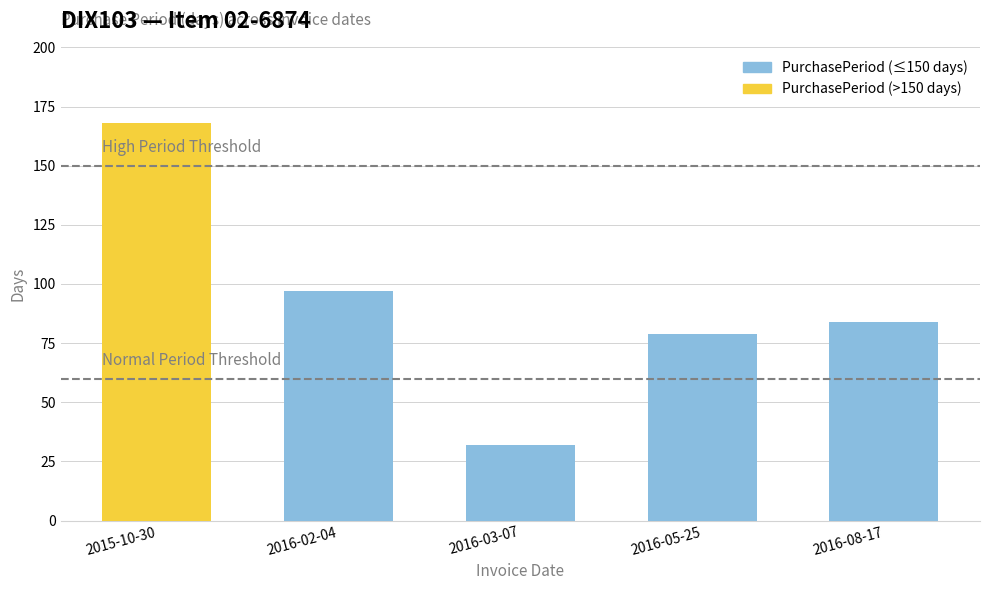

Between 2015-10-30 and 2016-02-04, which is larger?

2015-10-30